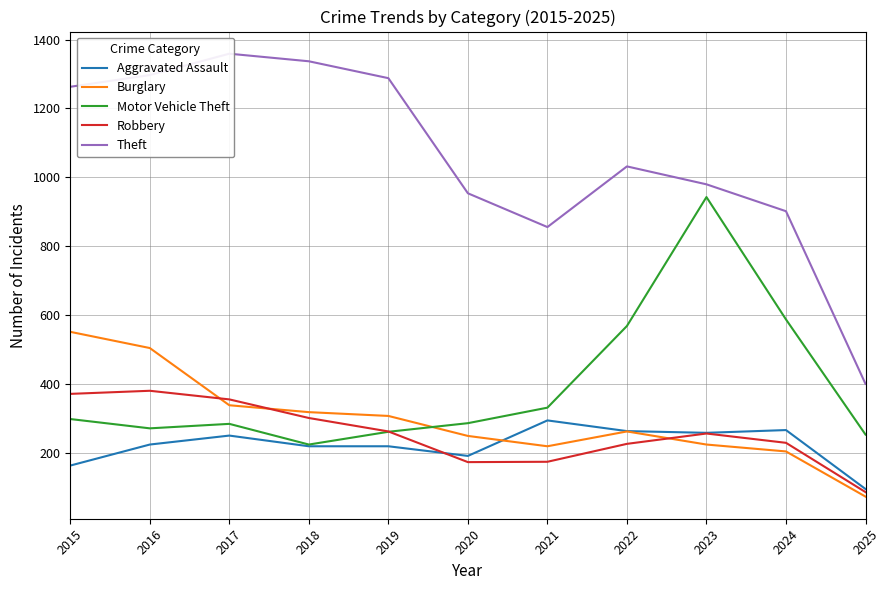

Reading right to left, list all the values displayed in this chart.

Aggravated Assault: 2025=96	2024=267	2023=259	2022=264	2021=295	2020=192	2019=220	2018=220	2017=251	2016=225	2015=164
Burglary: 2025=74	2024=205	2023=225	2022=263	2021=220	2020=250	2019=308	2018=319	2017=339	2016=505	2015=552
Motor Vehicle Theft: 2025=254	2024=588	2023=943	2022=569	2021=332	2020=287	2019=262	2018=225	2017=285	2016=272	2015=299
Robbery: 2025=87	2024=230	2023=257	2022=227	2021=175	2020=174	2019=263	2018=302	2017=356	2016=381	2015=372
Theft: 2025=401	2024=902	2023=980	2022=1032	2021=856	2020=954	2019=1288	2018=1337	2017=1359	2016=1297	2015=1263